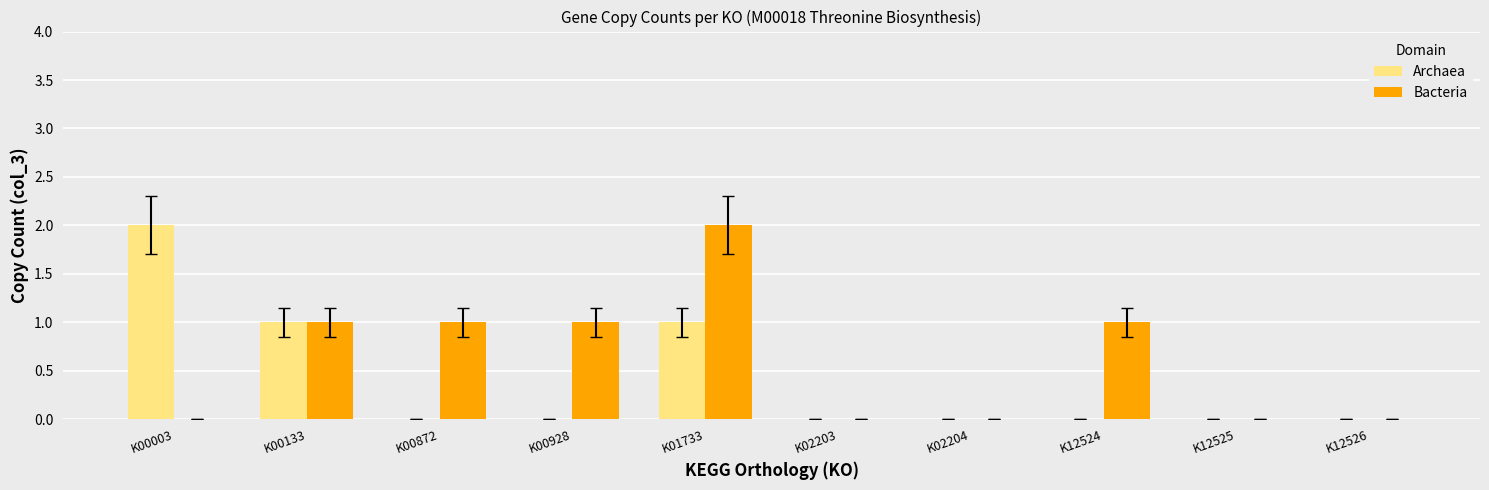

At which category is the sum across all series the highest?

K01733